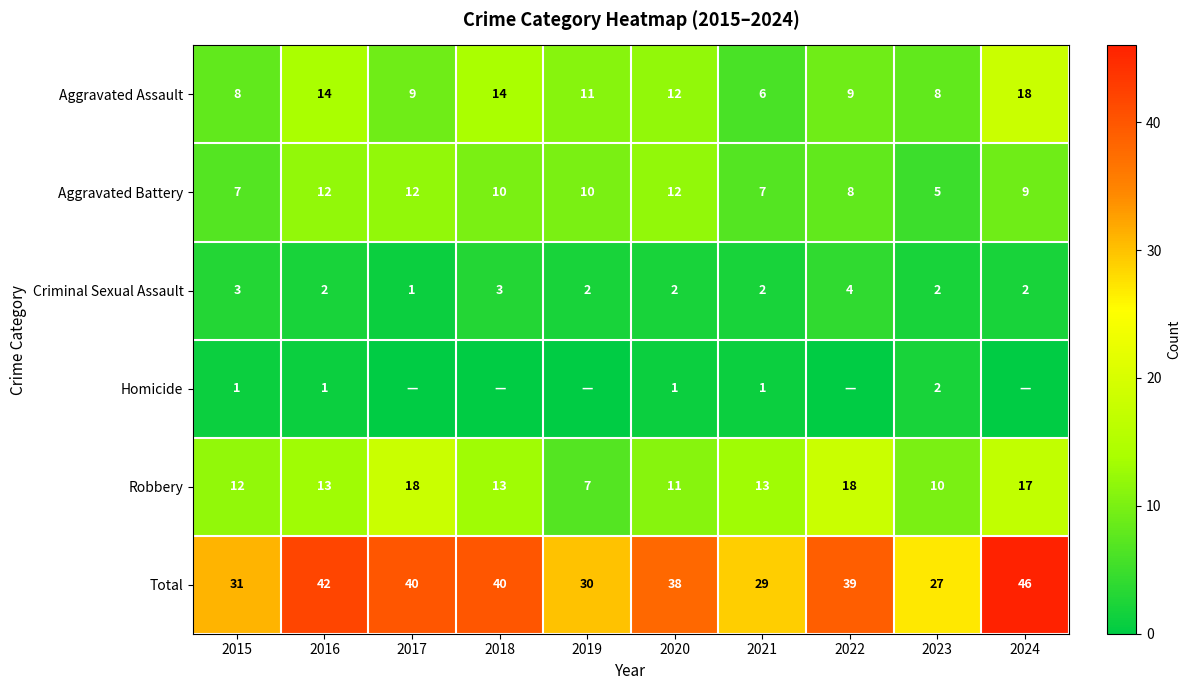

The value of Criminal Sexual Assault at 2024 is 2. True or false?

True